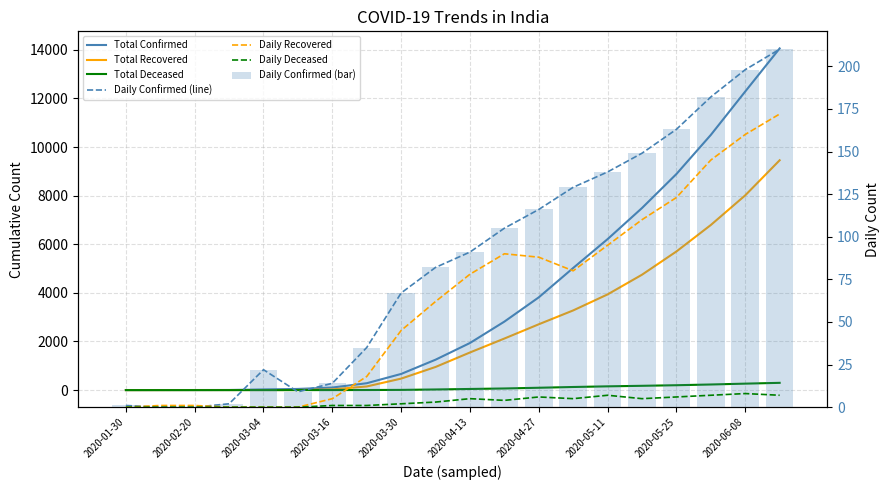

Is it true that Total Deceased equals 26 at 2020-04-06?

True